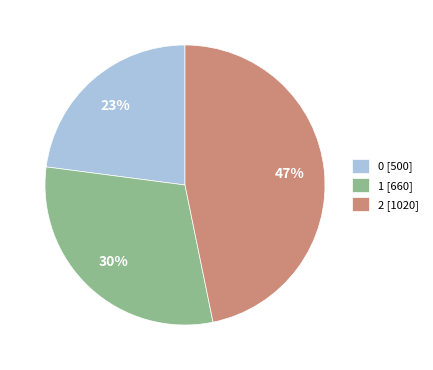

Is it true that 2 is 47% of the pie?

True